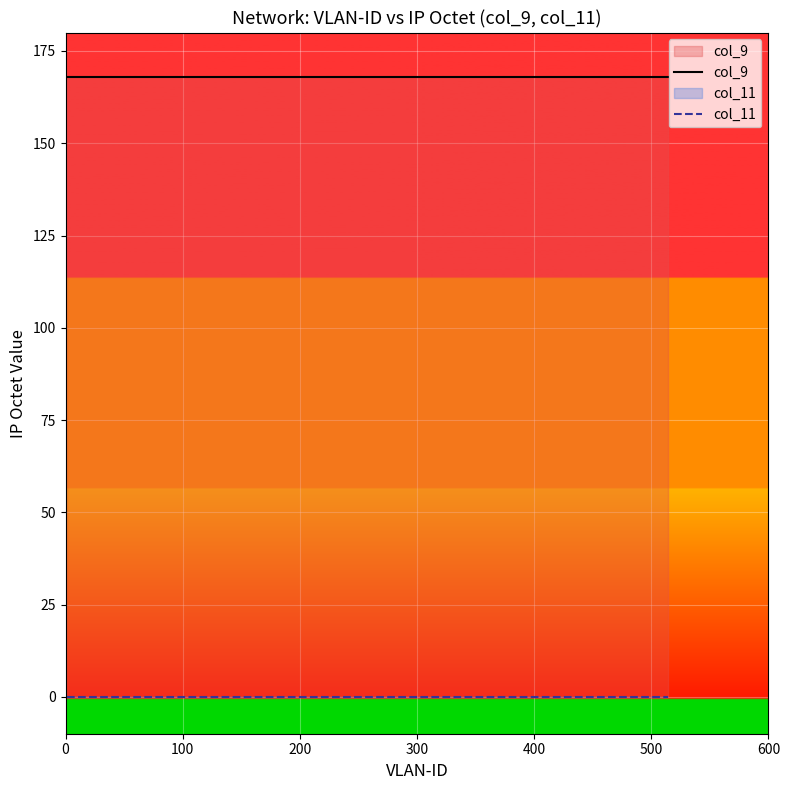

True or false: col_11 and col_9 intersect in this chart.

False